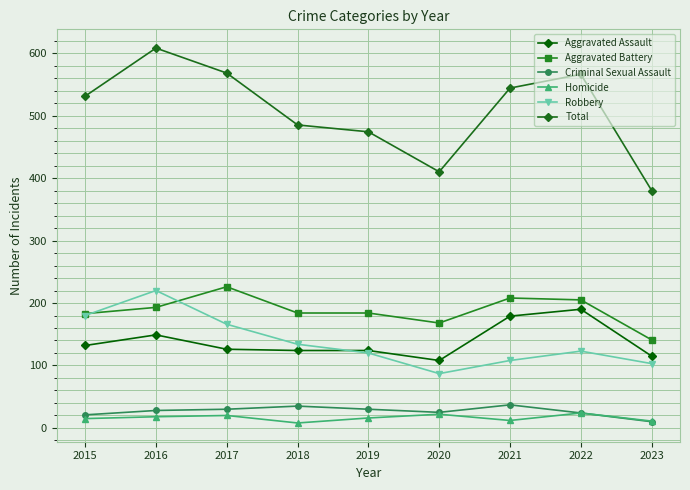

In Criminal Sexual Assault, how many points are lower than both neighbors (excluding endpoints)?

1